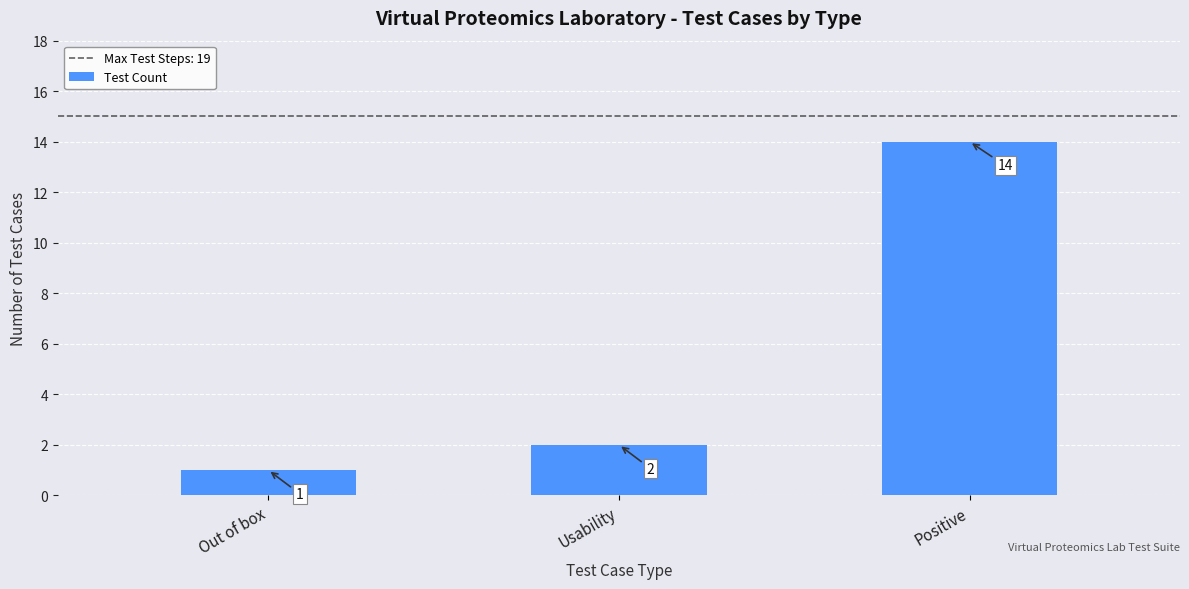

Which label corresponds to the largest value in the chart?

Positive